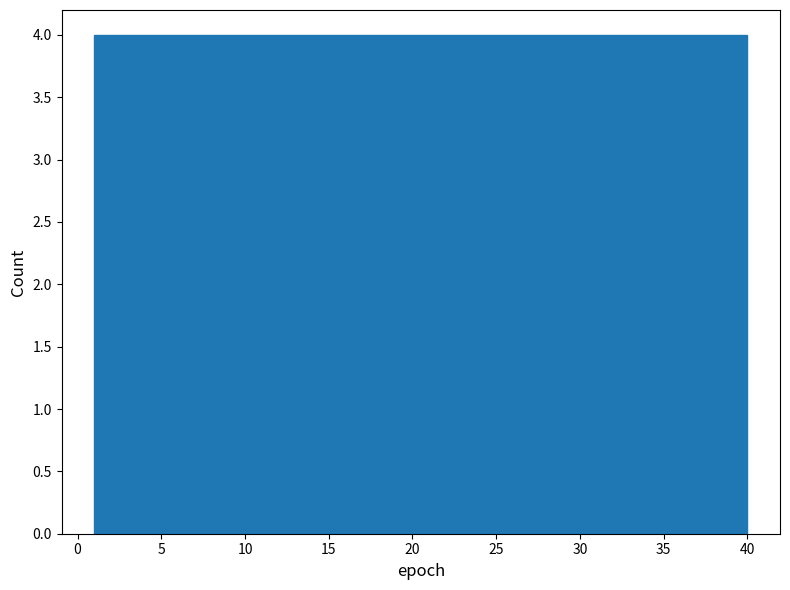

What is the height of the bar covering 16.6 to 20.5 on the x-axis? Neither the bar edges nor the heights are printed on the chart, so give them approximately, as read against the axes.

4